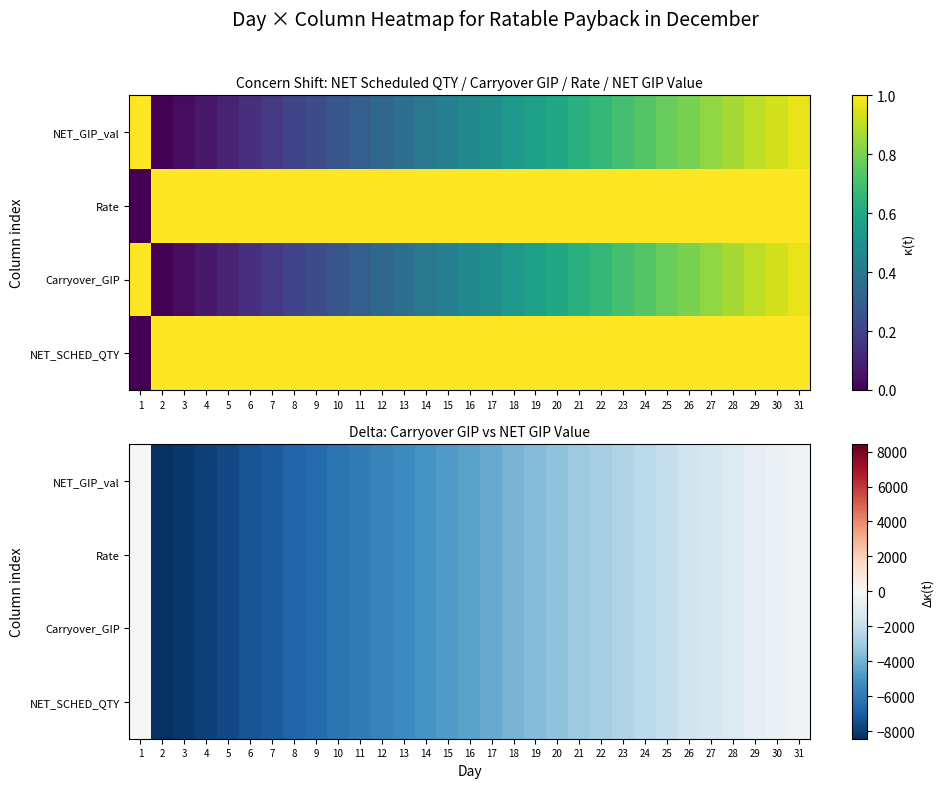

How many series are shown in this chart?

4